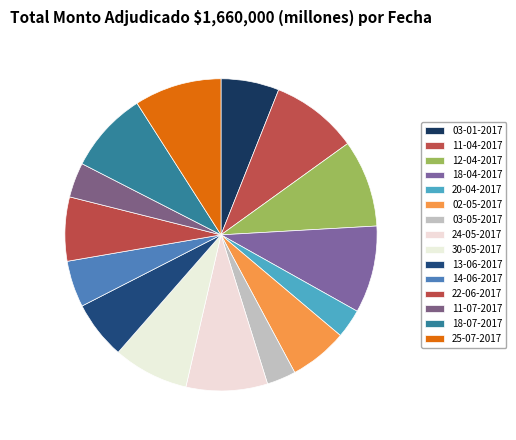

What is the change in value from 11-04-2017 to 24-05-2017?

-10000